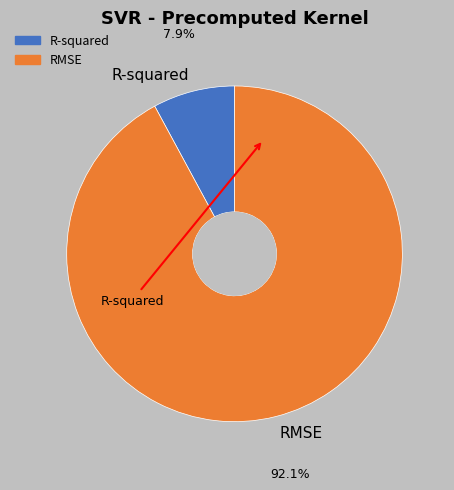

Which slice is the largest?

RMSE